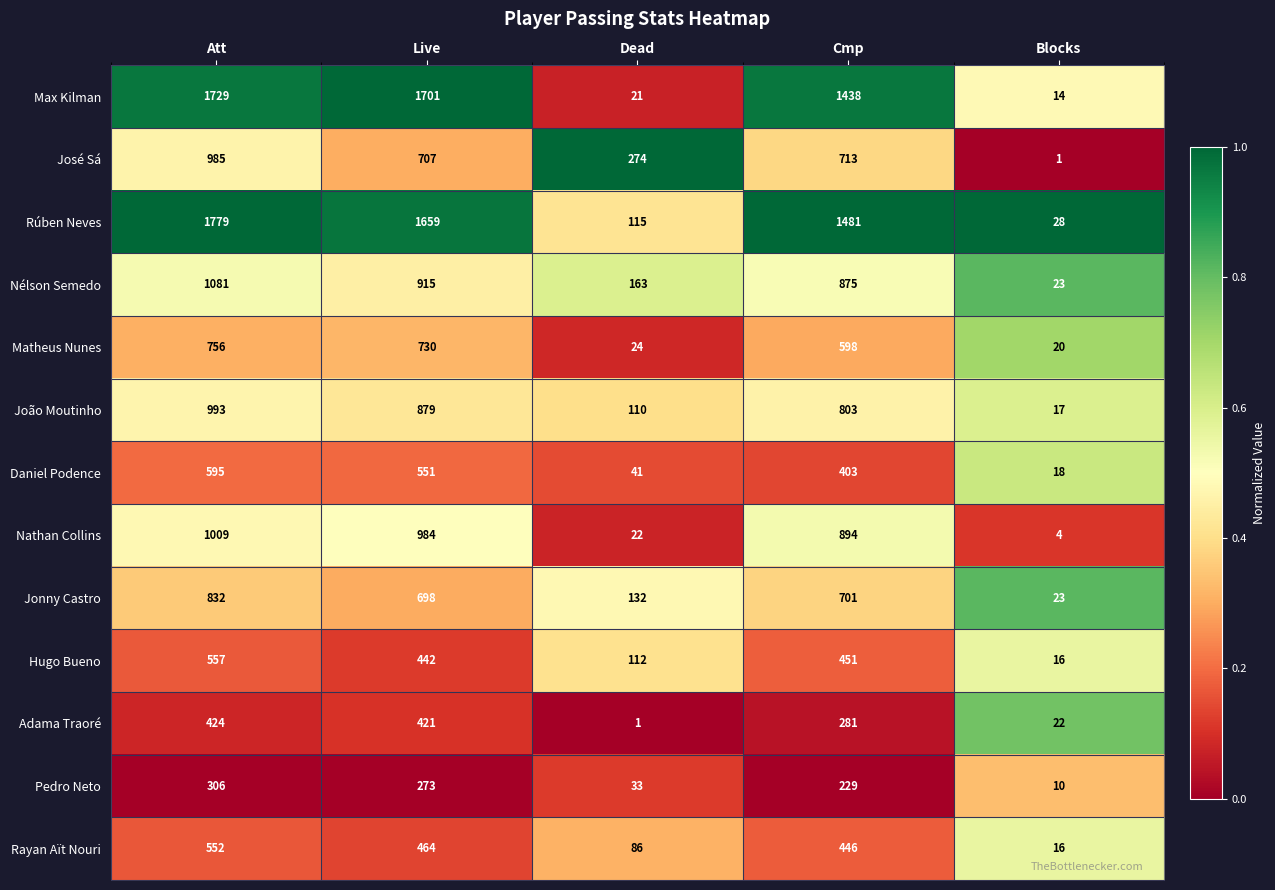

The value of Pedro Neto at Live is 64. True or false?

False